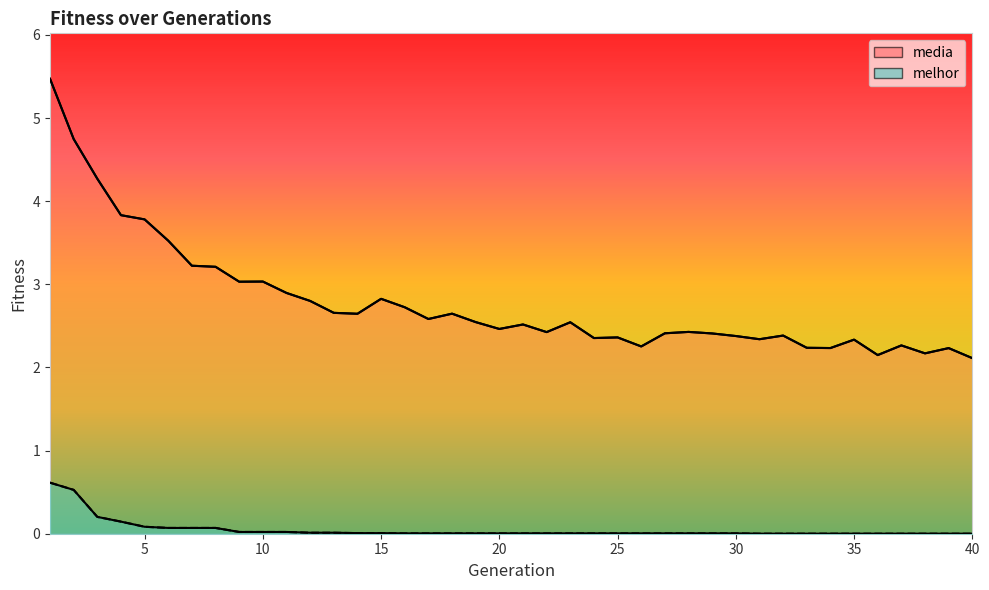

How many interior local valleys does the media series have?

11